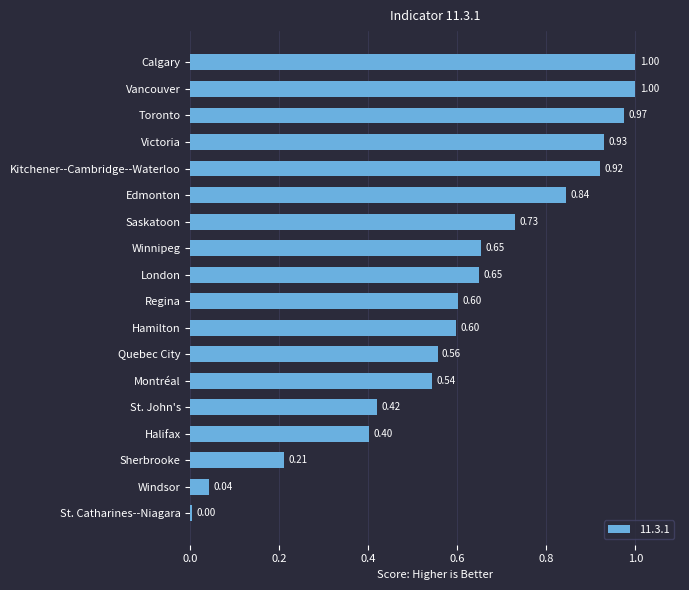

Are the bars horizontal?

Yes